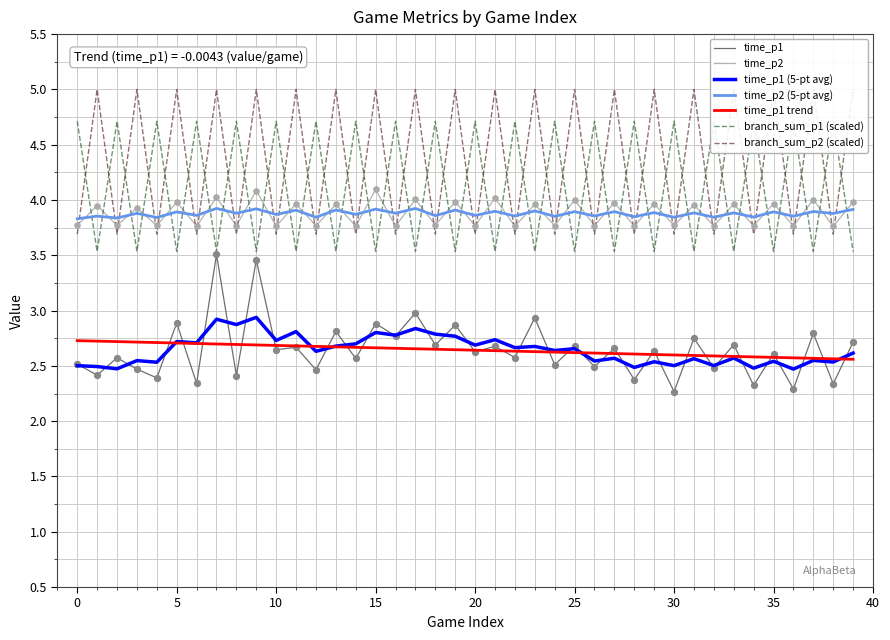

True or false: time_p1 trend has a value of 2.6 at 25.

True